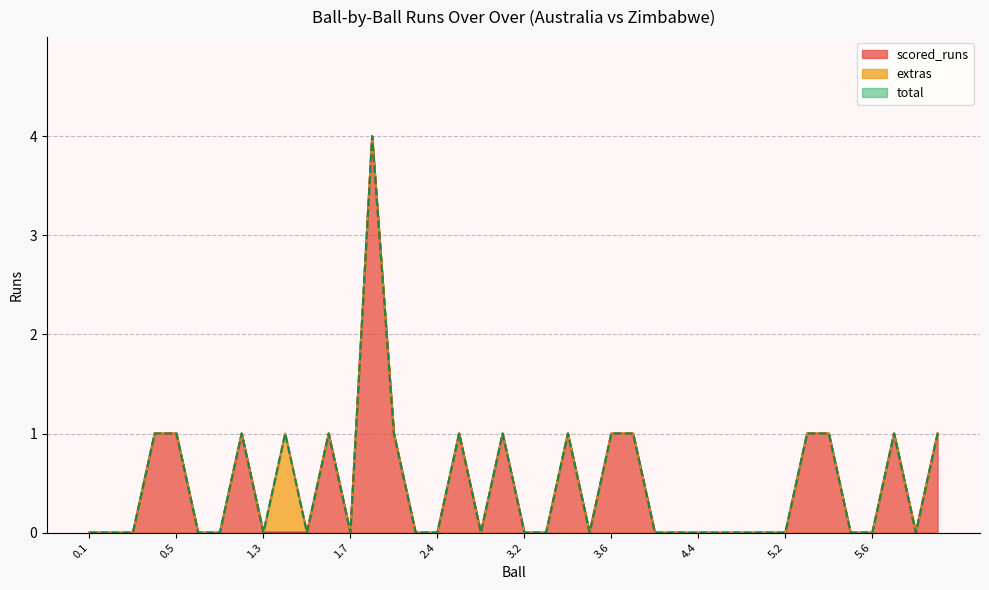

True or false: scored_runs has a value of 0.0 at 0.1.

True